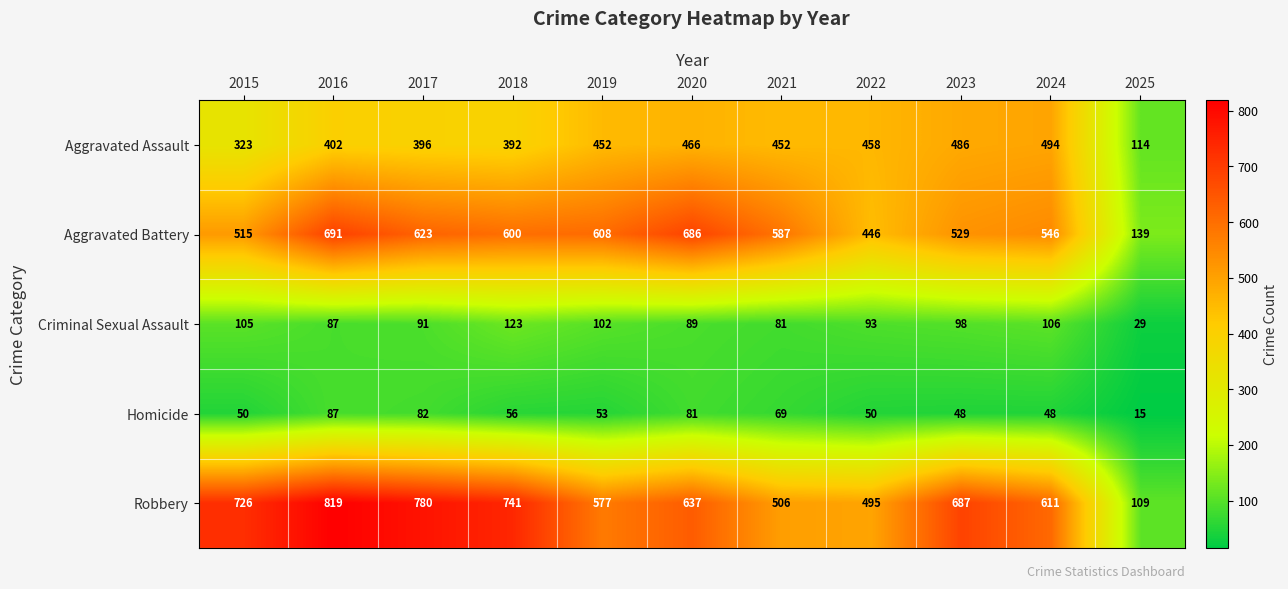

At 2015, list the series in order from smallest to largest.

Homicide, Criminal Sexual Assault, Aggravated Assault, Aggravated Battery, Robbery